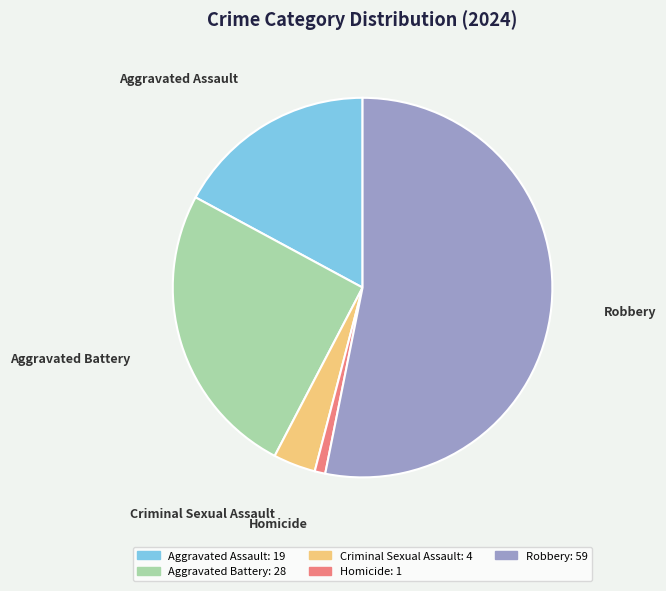

How many segments does this pie chart have?

5